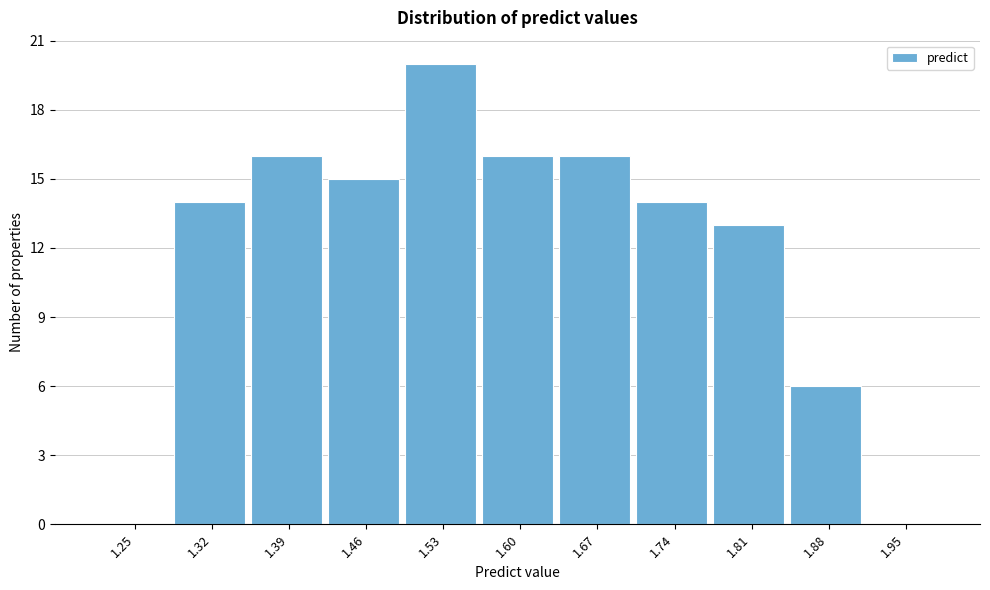

Reading left to right, what are all the values shown in this chart?

1.25=0	1.32=14	1.39=16	1.46=15	1.53=20	1.60=16	1.67=16	1.74=14	1.81=13	1.88=6	1.95=0